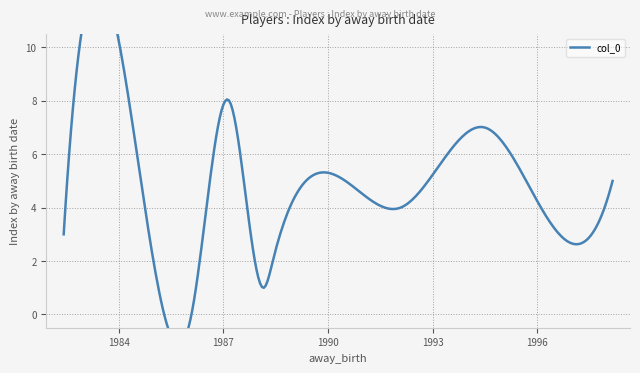

What is the average value?

4